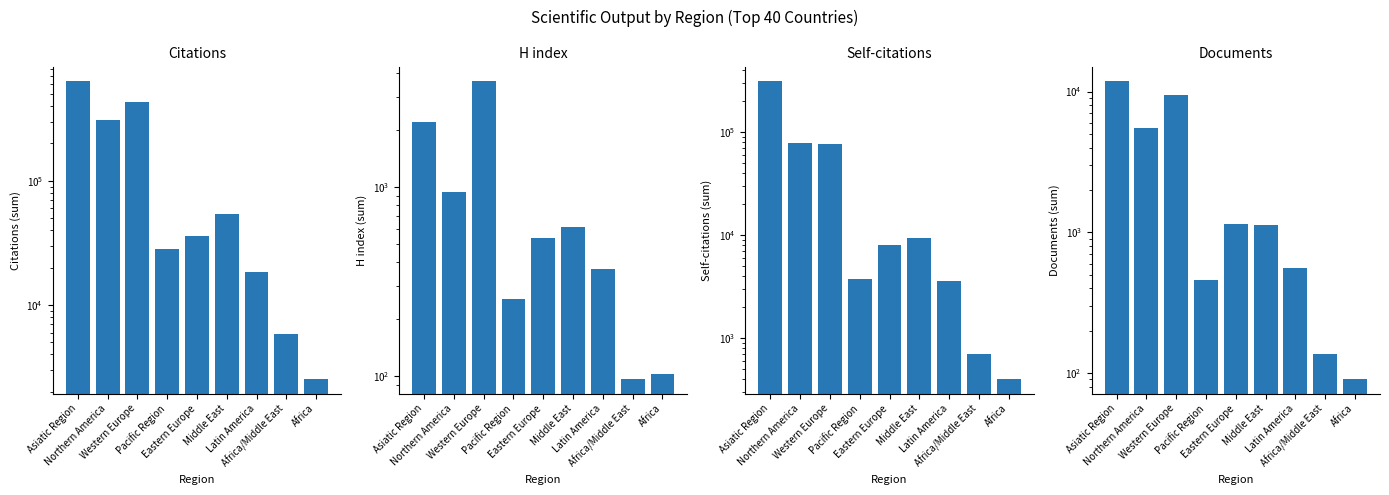

What is the sum of all Citations values?

1517686